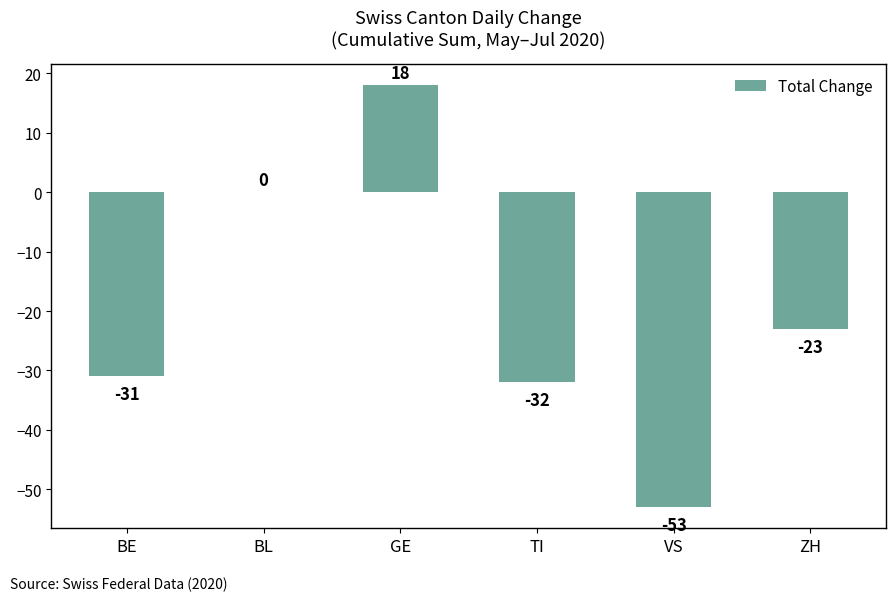

What is the sum of all values?

-121